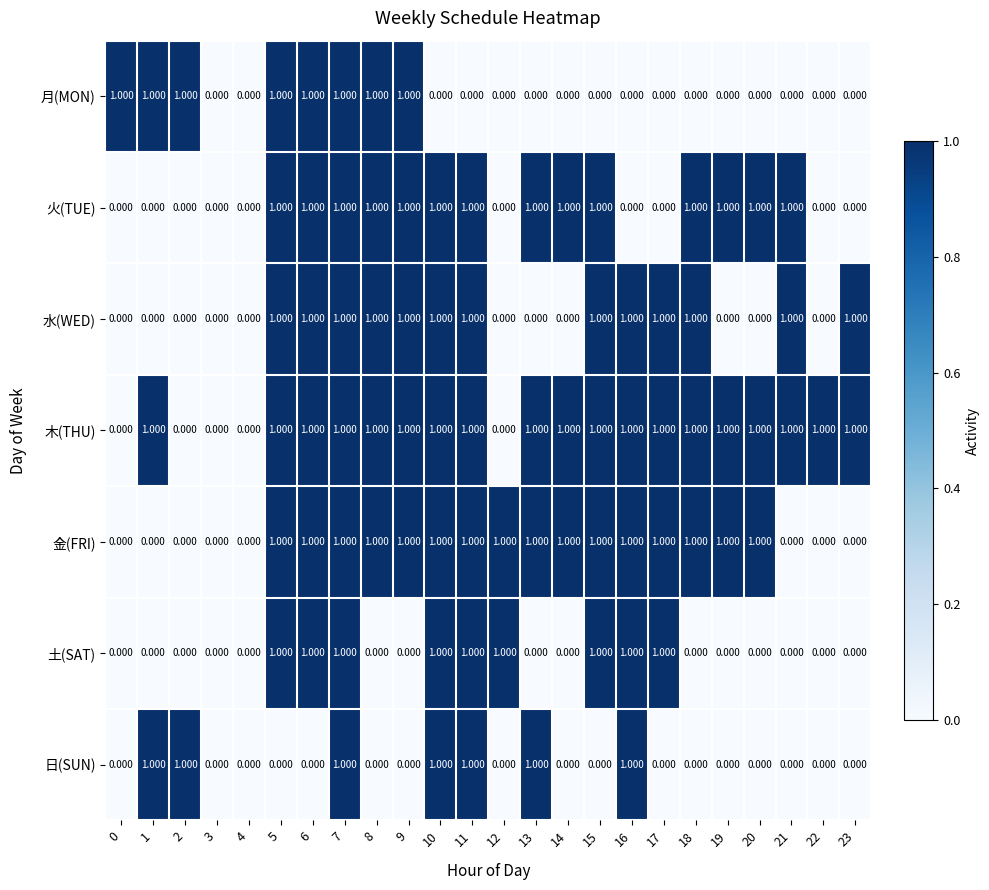

What is the greatest value displayed?

1